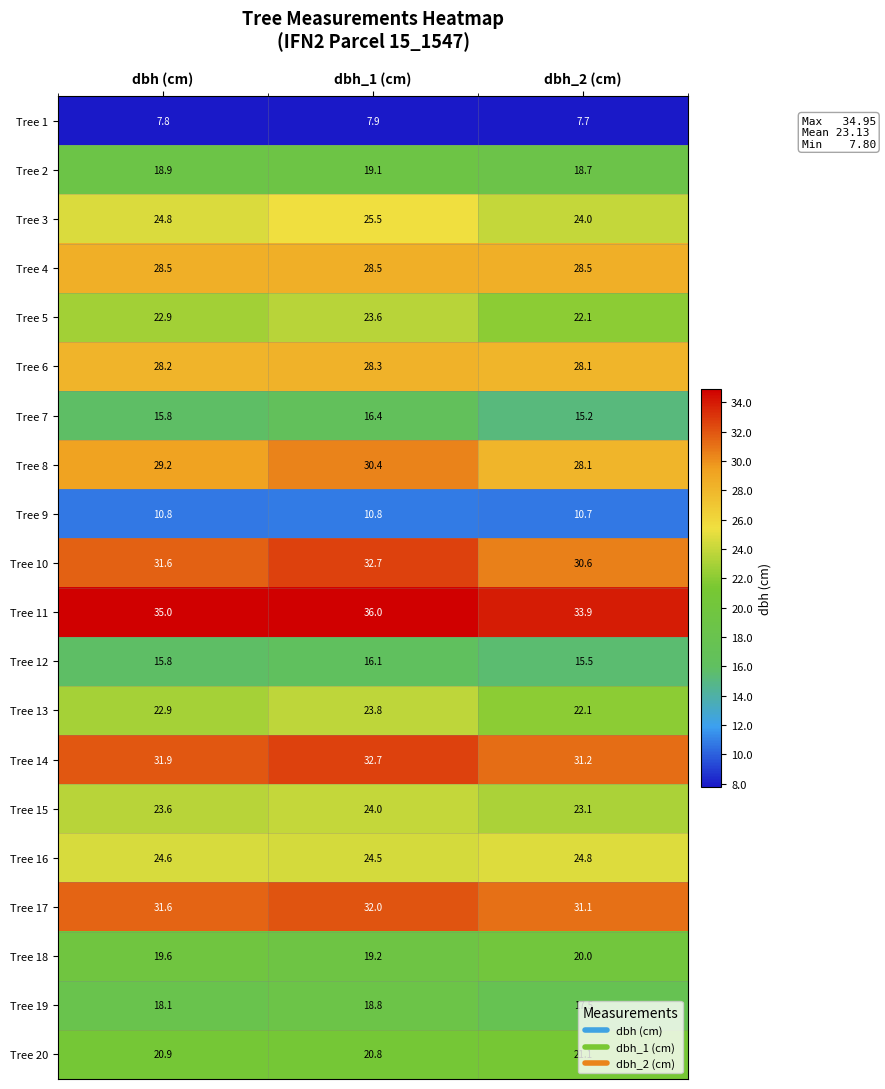

True or false: Tree 6 has a value of 28.1 at dbh_2 (cm).

True